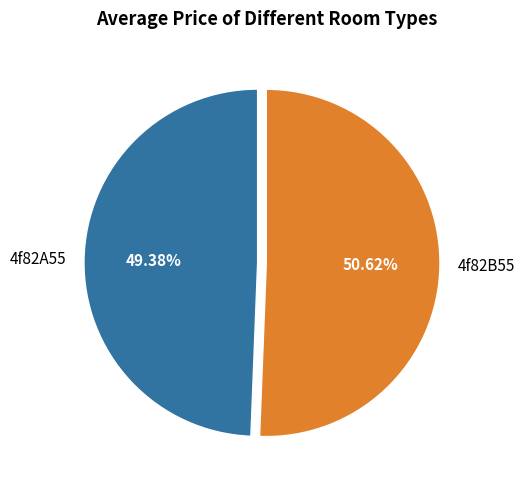

What is the smallest slice in the pie chart?

4f82A55